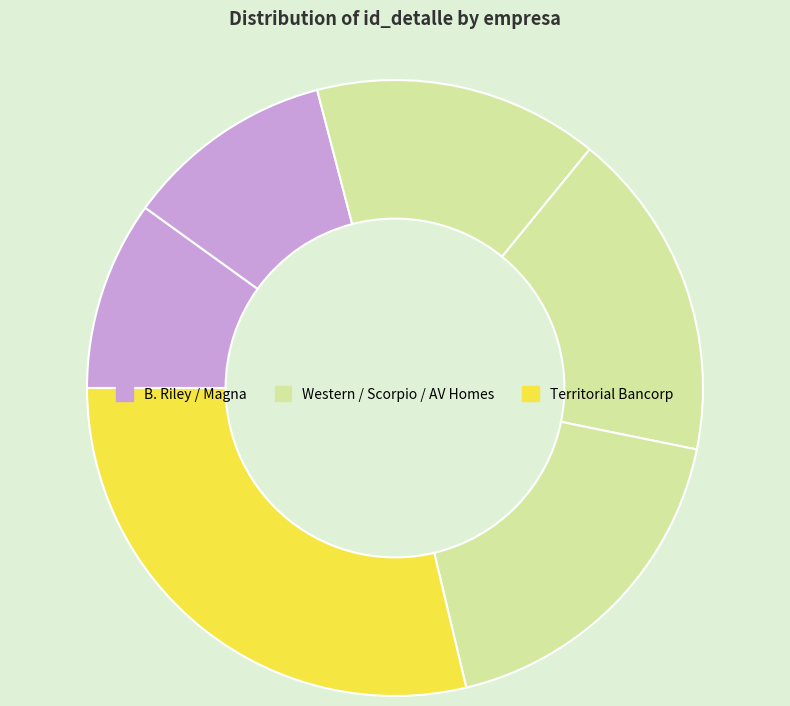

Is there any slice that represents more than half of the pie?

No